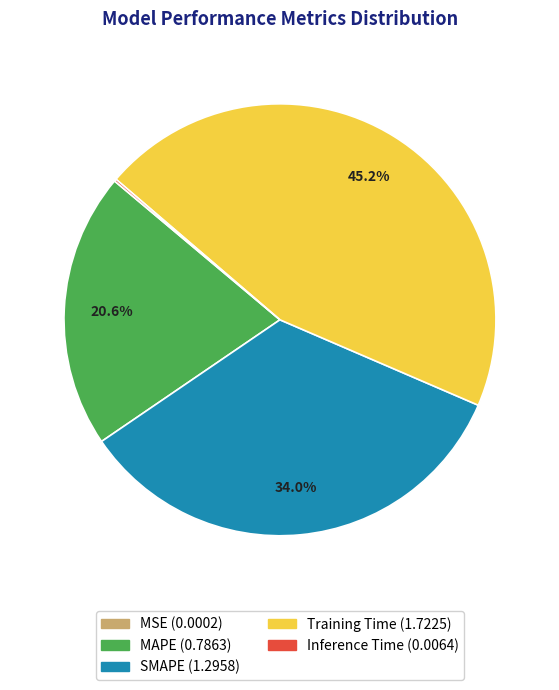

Which slice is the largest?

Training Time